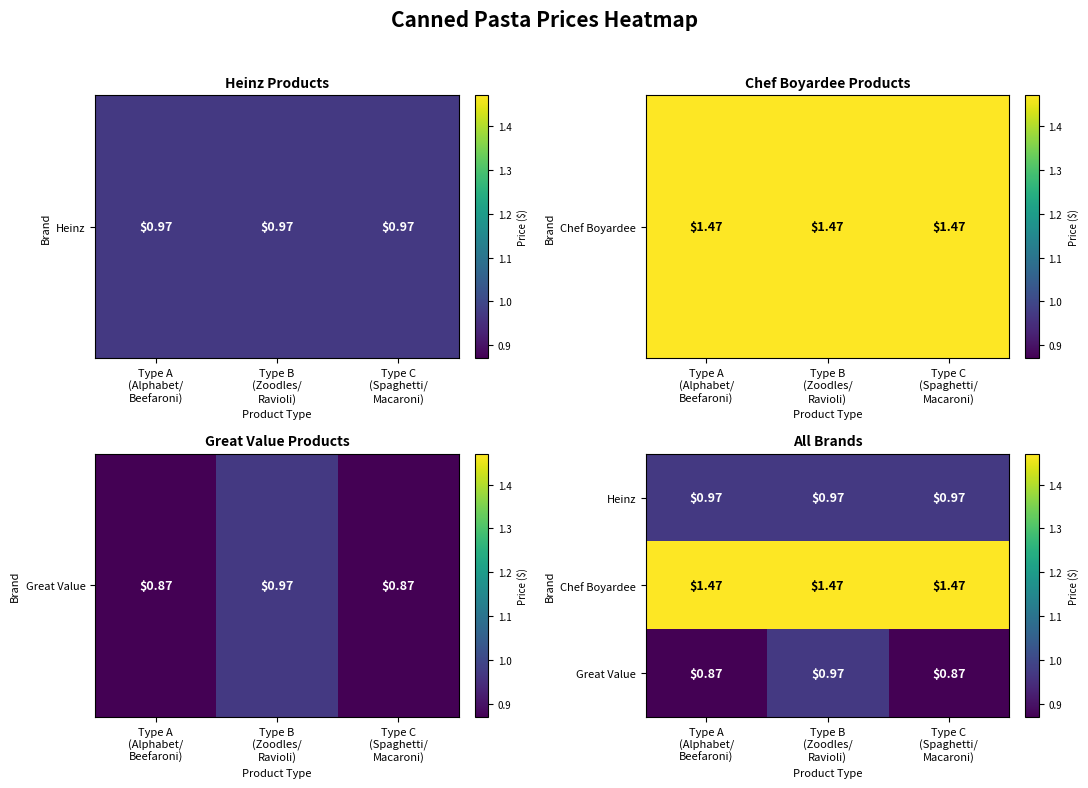

Which series has the largest total across all categories?

Chef Boyardee